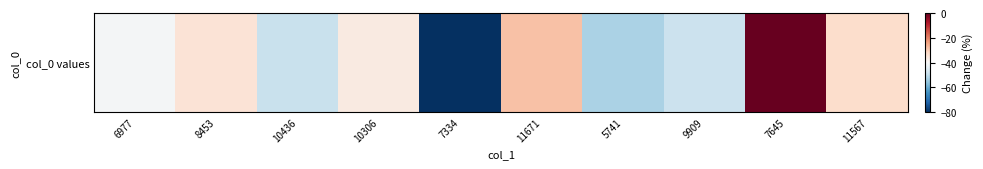

At which category does the chart reach its minimum across all series?

7334